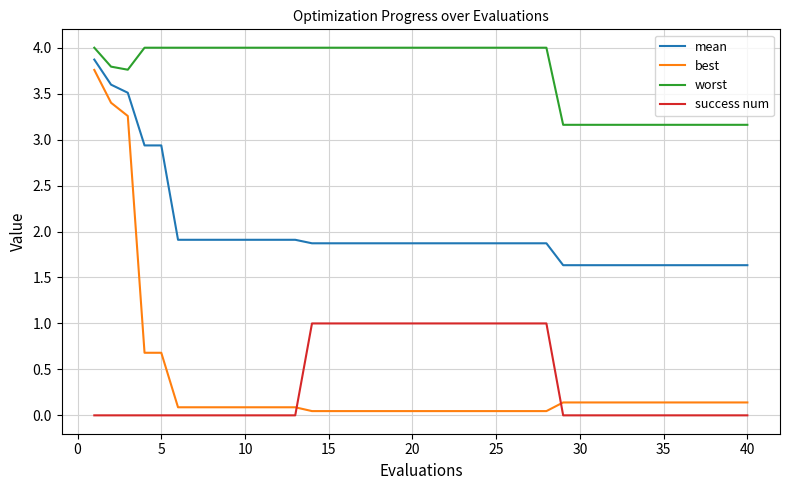

Which series has the largest total across all categories?

worst